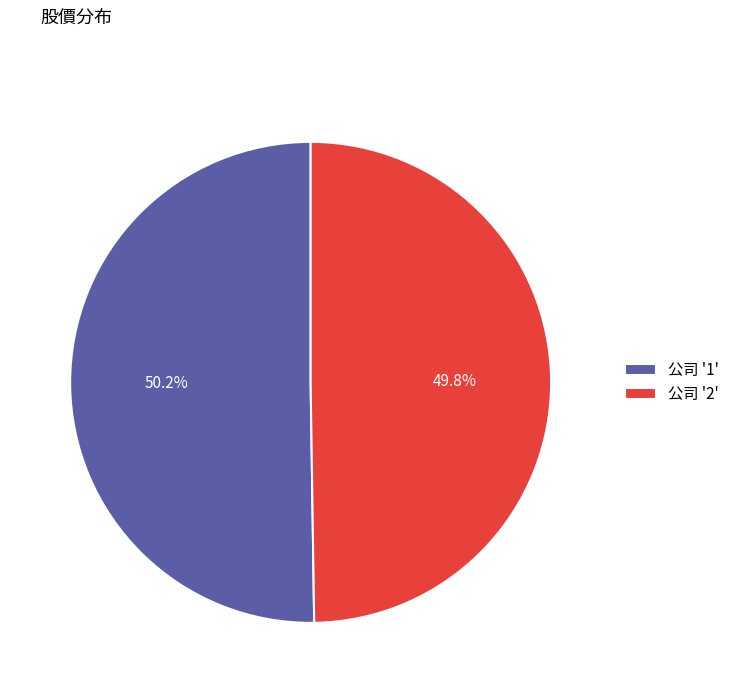

What is the ratio of the value at 公司 '2' to the value at 公司 '1'?

1.0